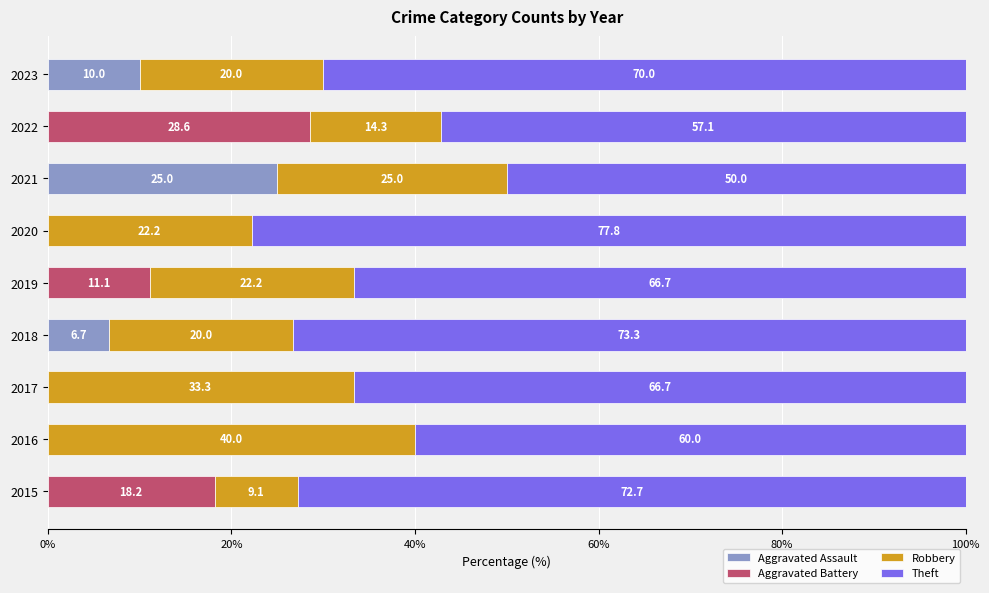

True or false: Aggravated Assault has a value of 0.0 at 2020.

True